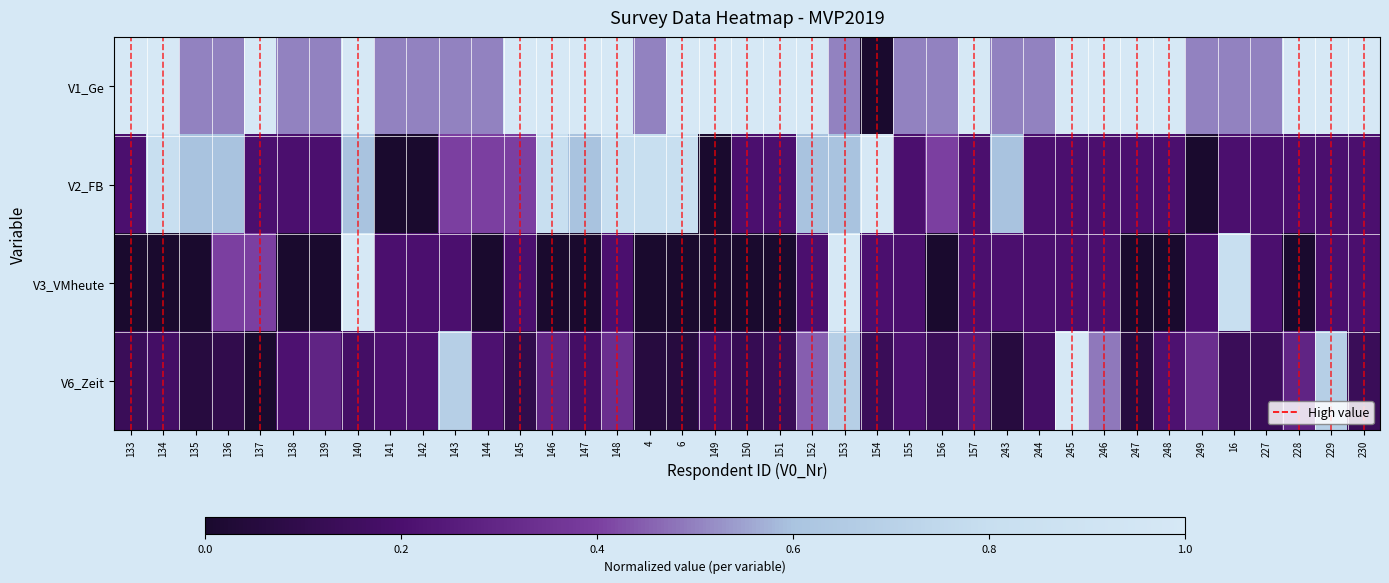

Which series has the largest total across all categories?

V1_Ge